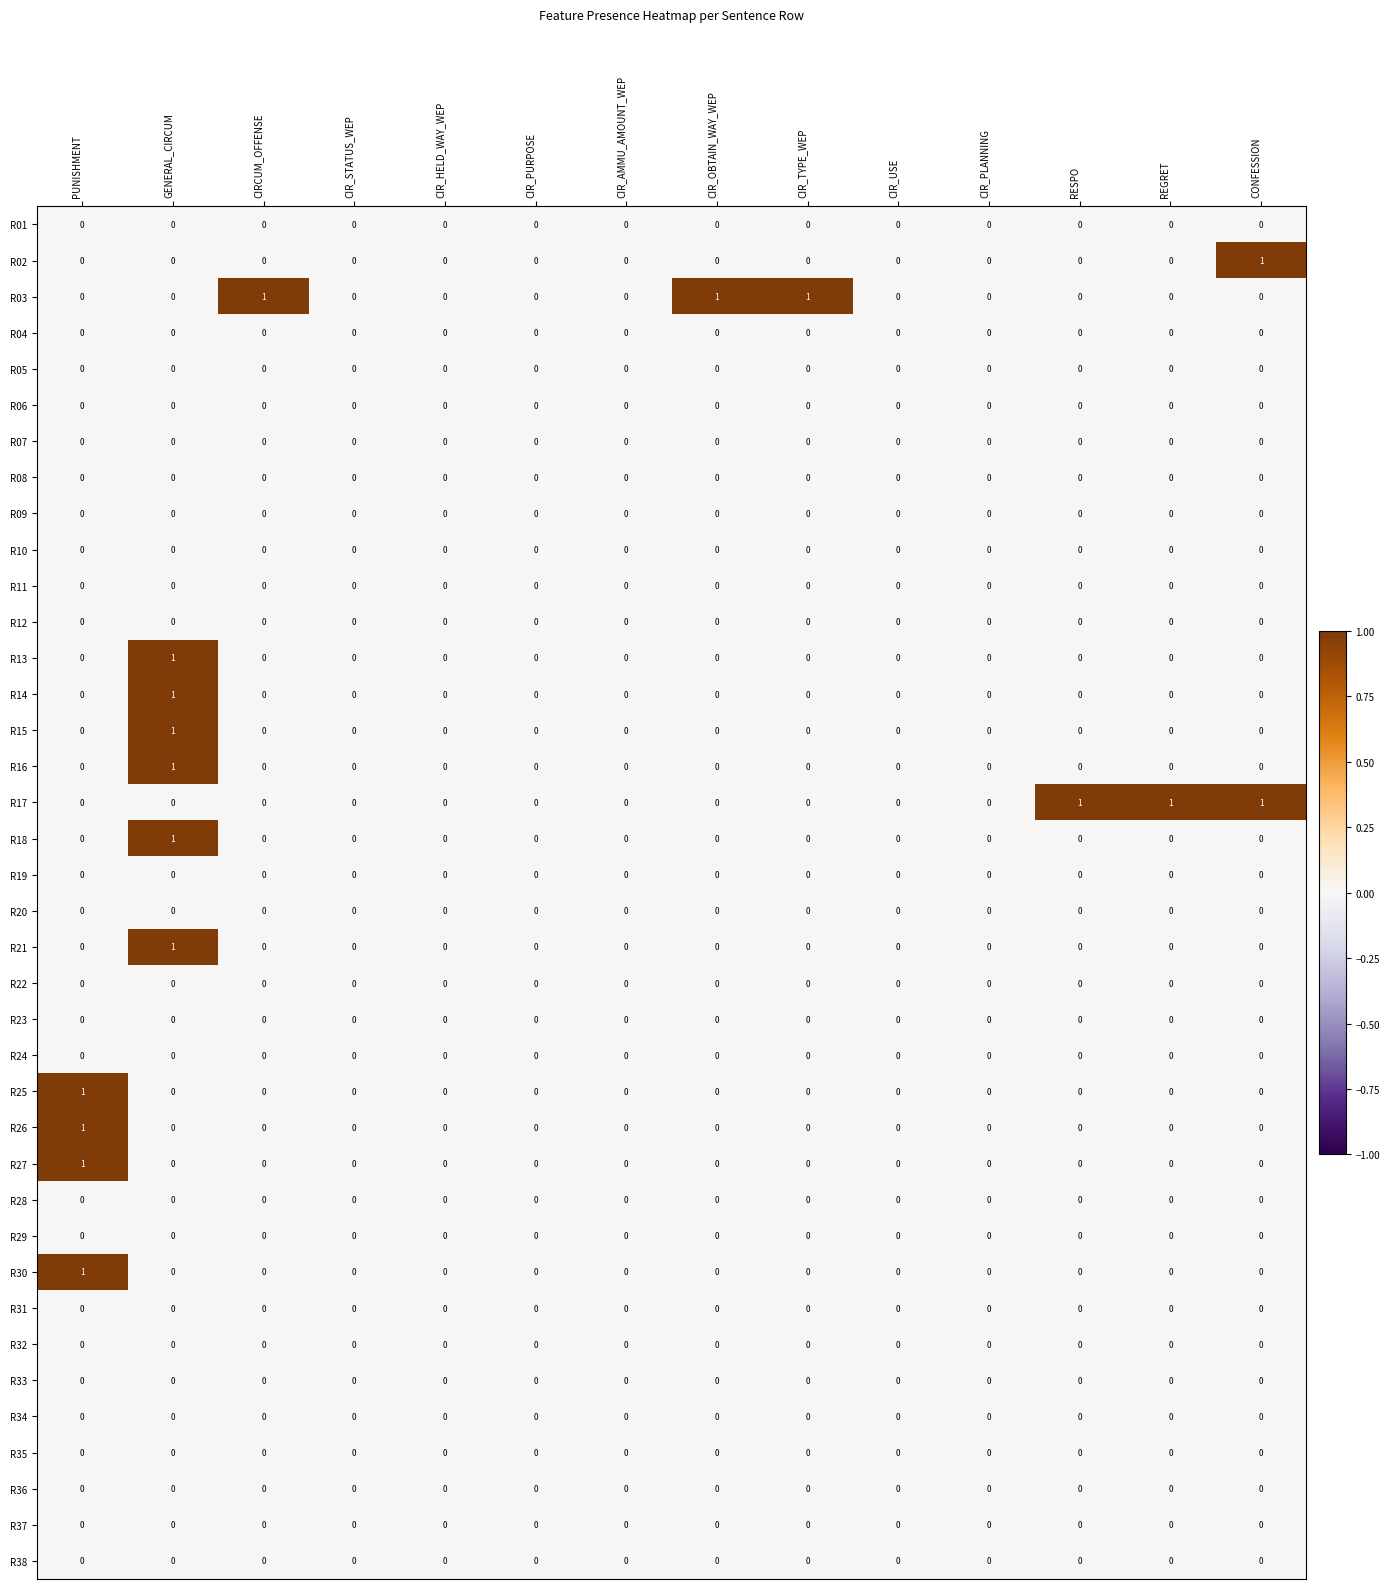

At which category is the sum across all series the highest?

GENERAL_CIRCUM